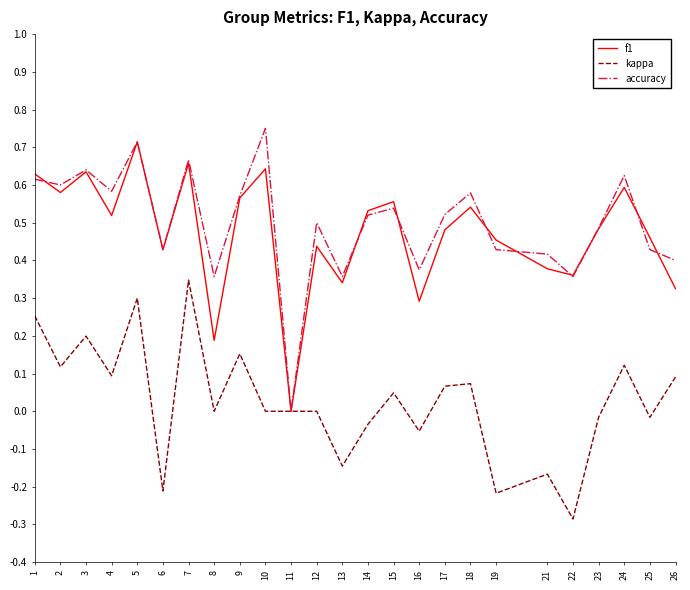

At which category does the chart reach its minimum across all series?

22